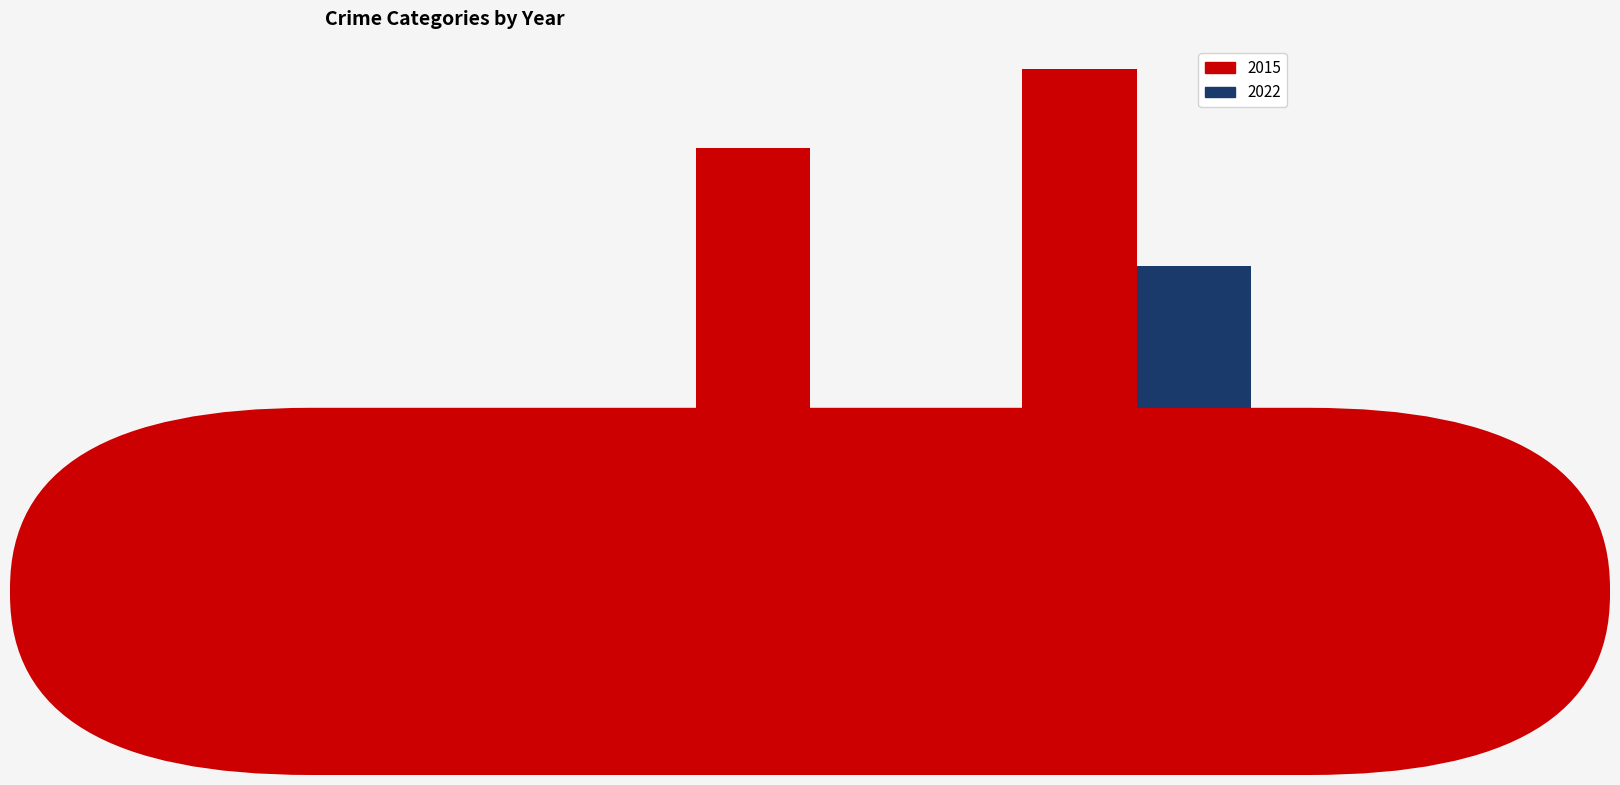

What are all the series names shown in the legend?

2015, 2022